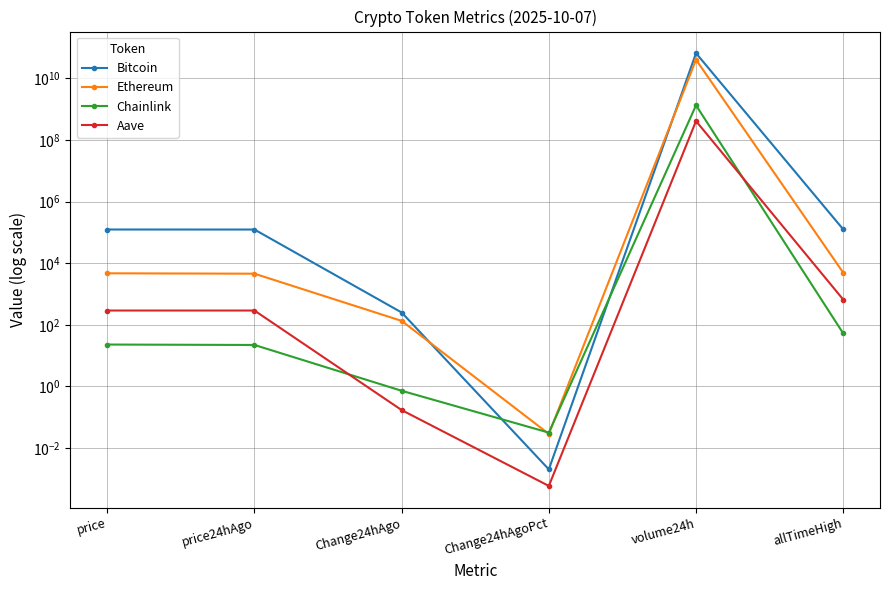

How many values in the Bitcoin series exceed 124505?

2